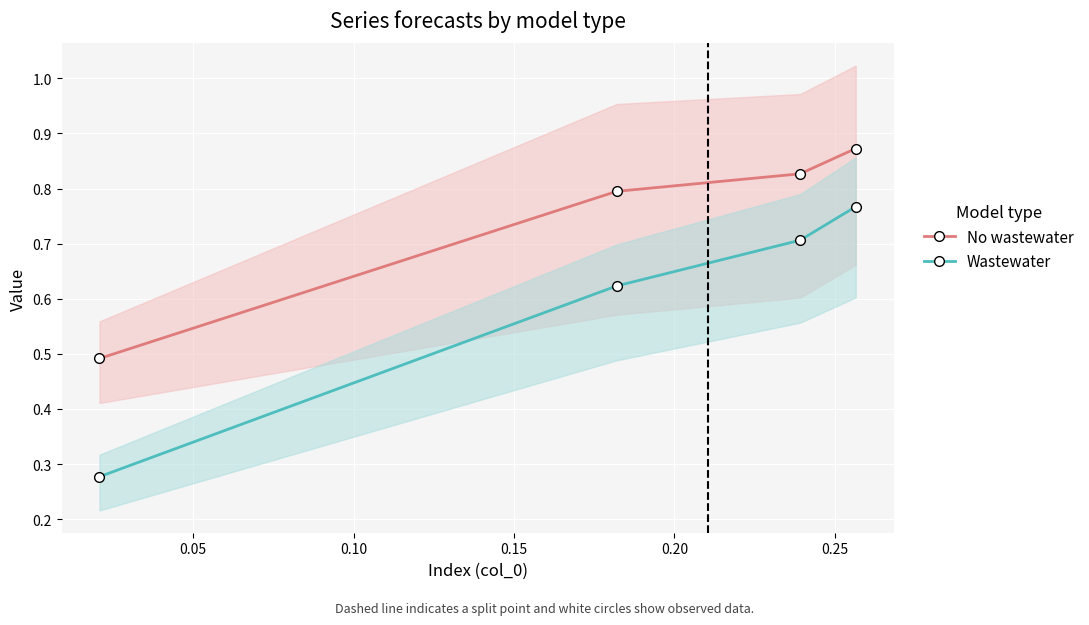

True or false: Wastewater has more than 2 interior local peaks.

False